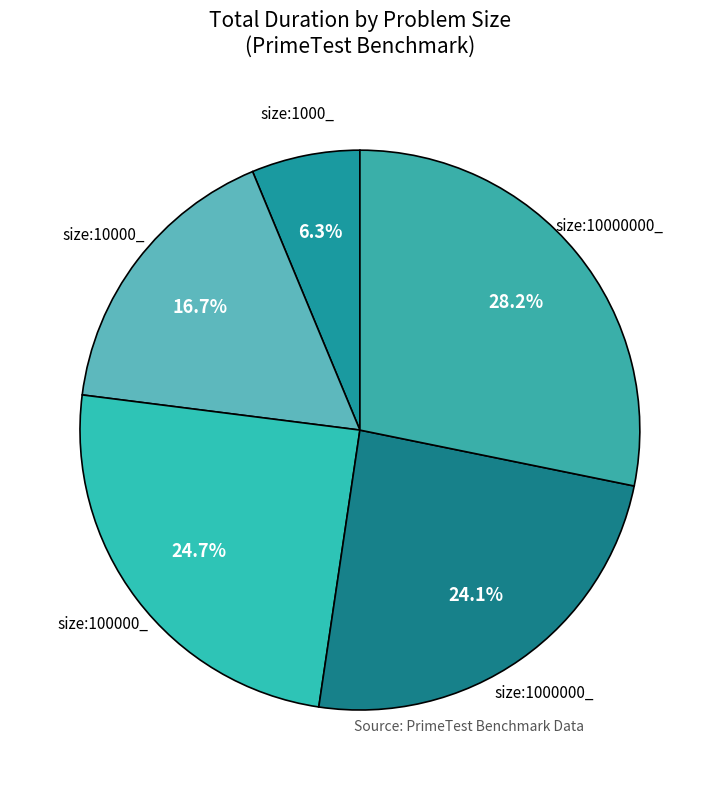

Rank the categories by value from highest to lowest.

size:10000000_, size:100000_, size:1000000_, size:10000_, size:1000_